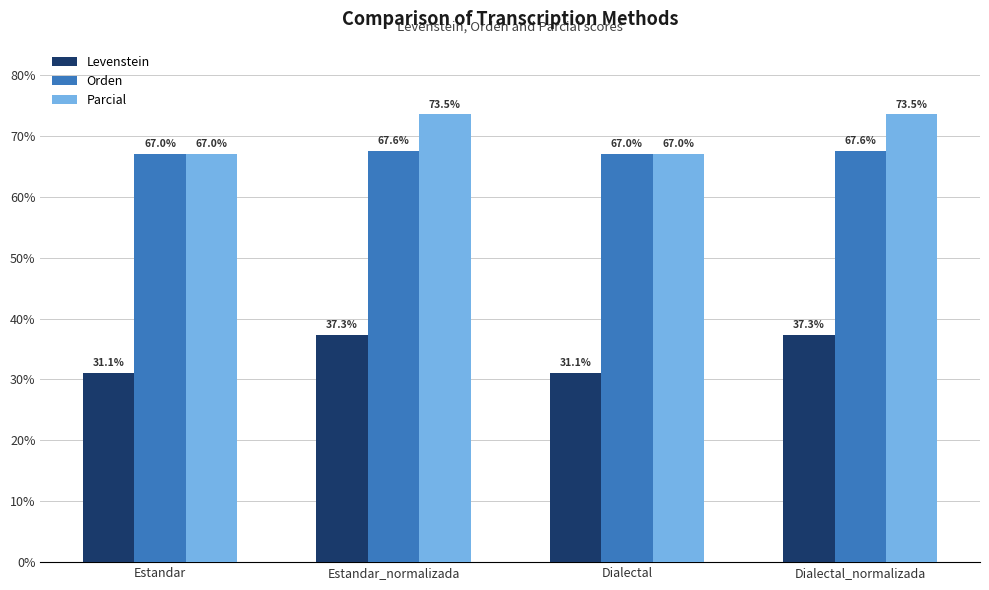

What is the label of the 2nd bar from the right?

Dialectal